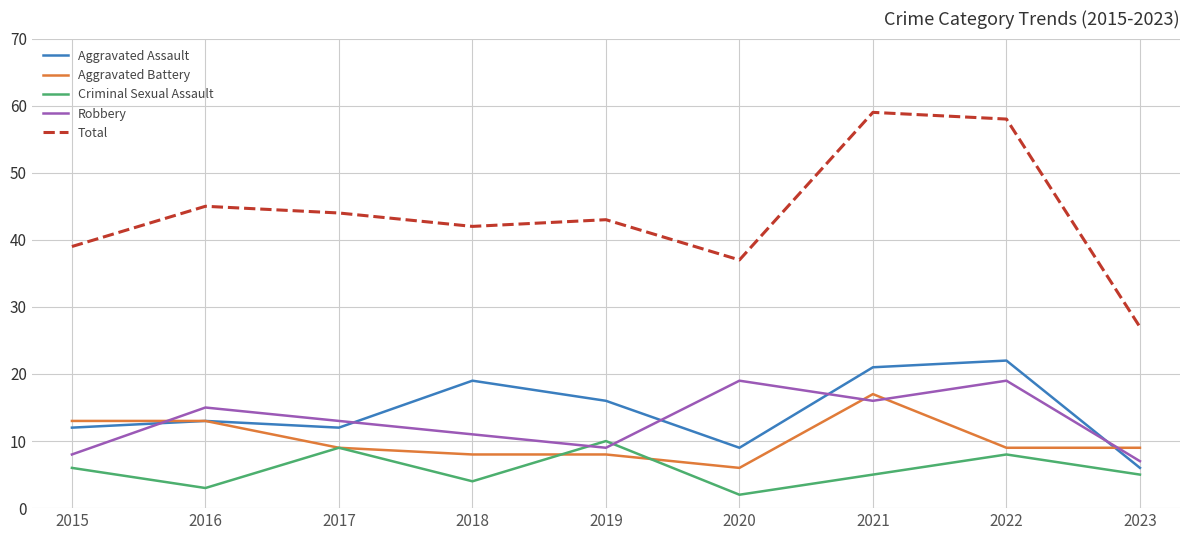

After their last crossing, which series has the higher values: Criminal Sexual Assault or Robbery?

Robbery